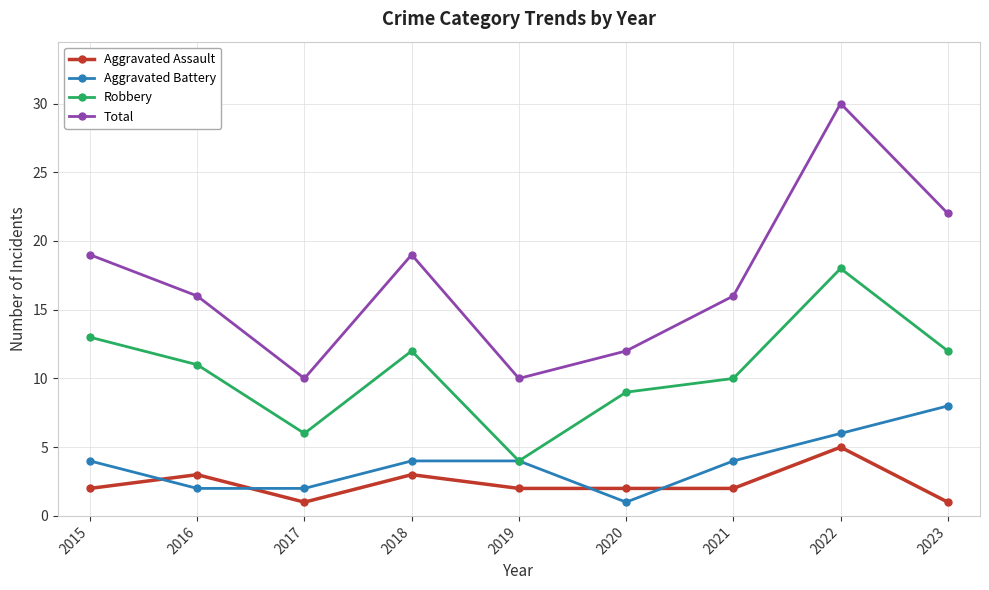

Read the Total value at 2015, to the nearest 10.

20